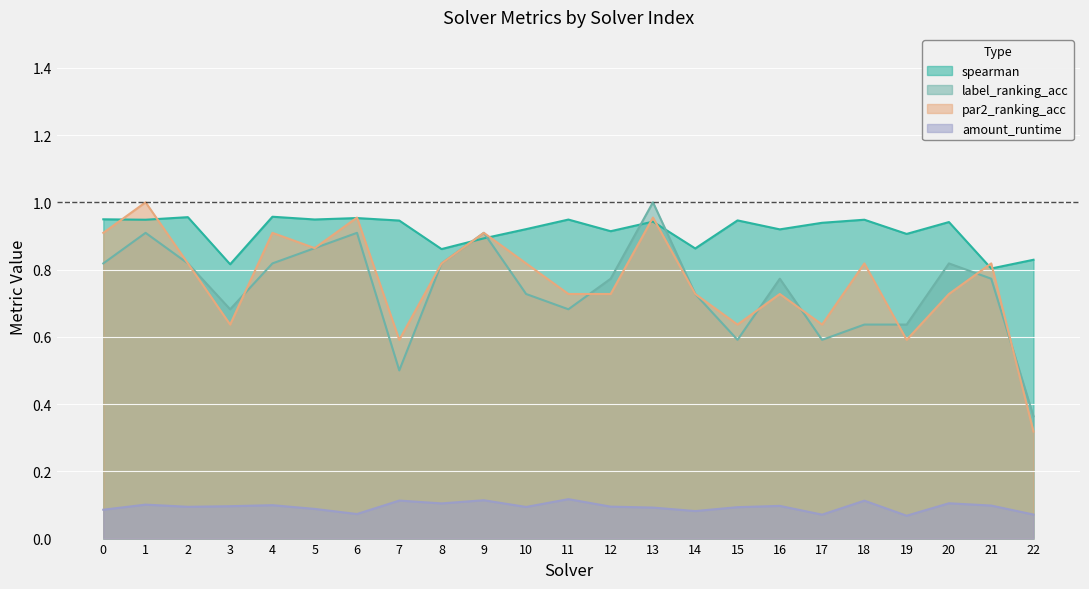

At which label does par2_ranking_acc reach its minimum?

22